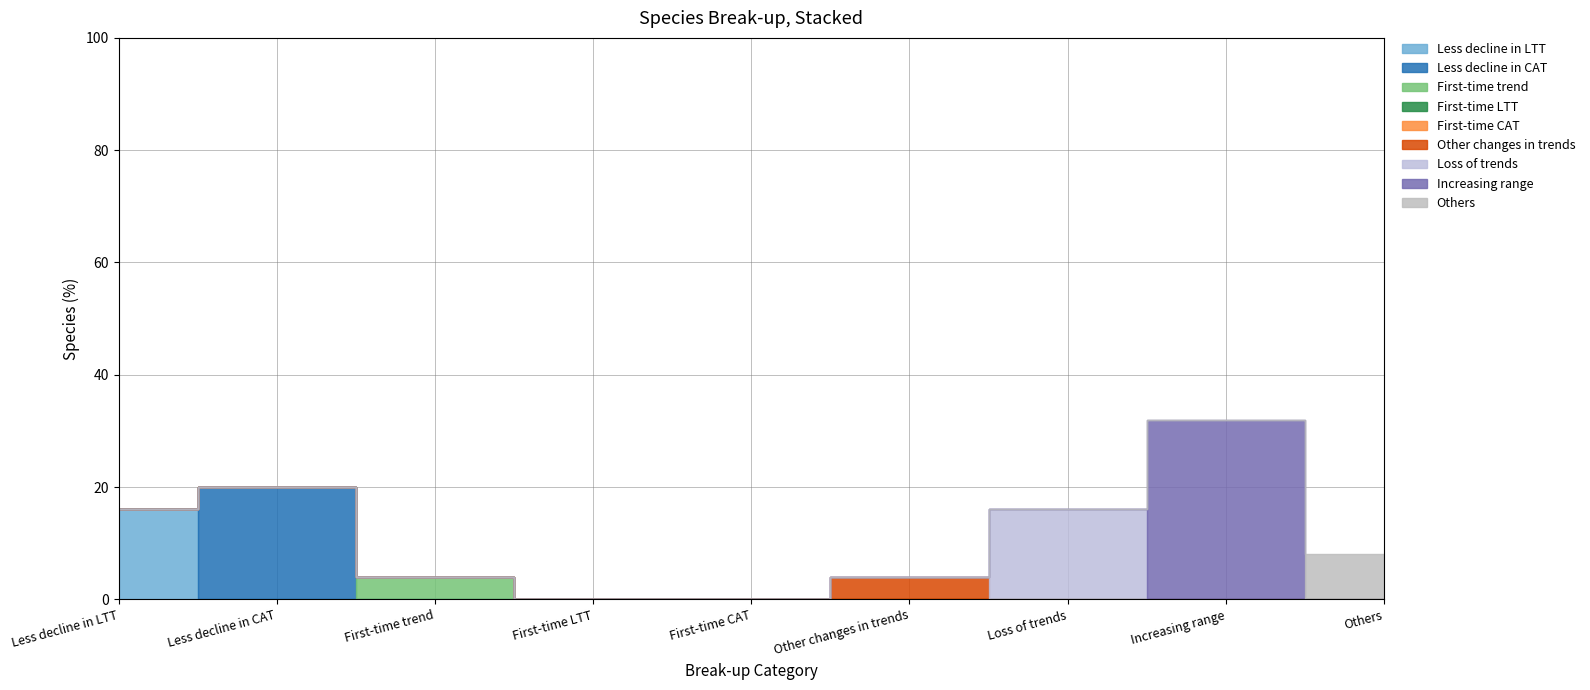

Which has a higher value, First-time trend or Loss of trends?

Loss of trends